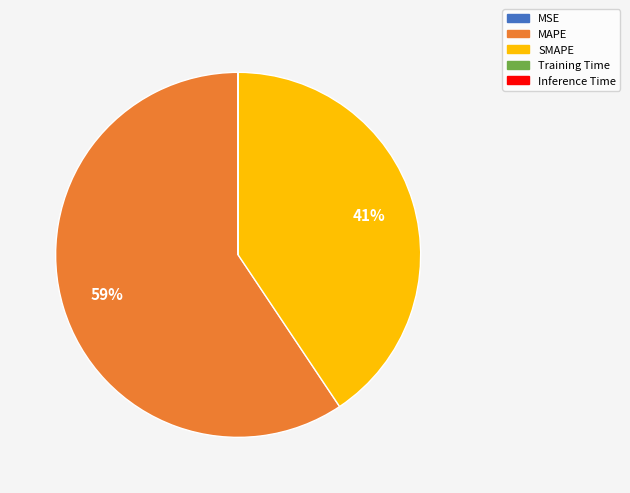

What is the largest slice in the pie chart?

MAPE